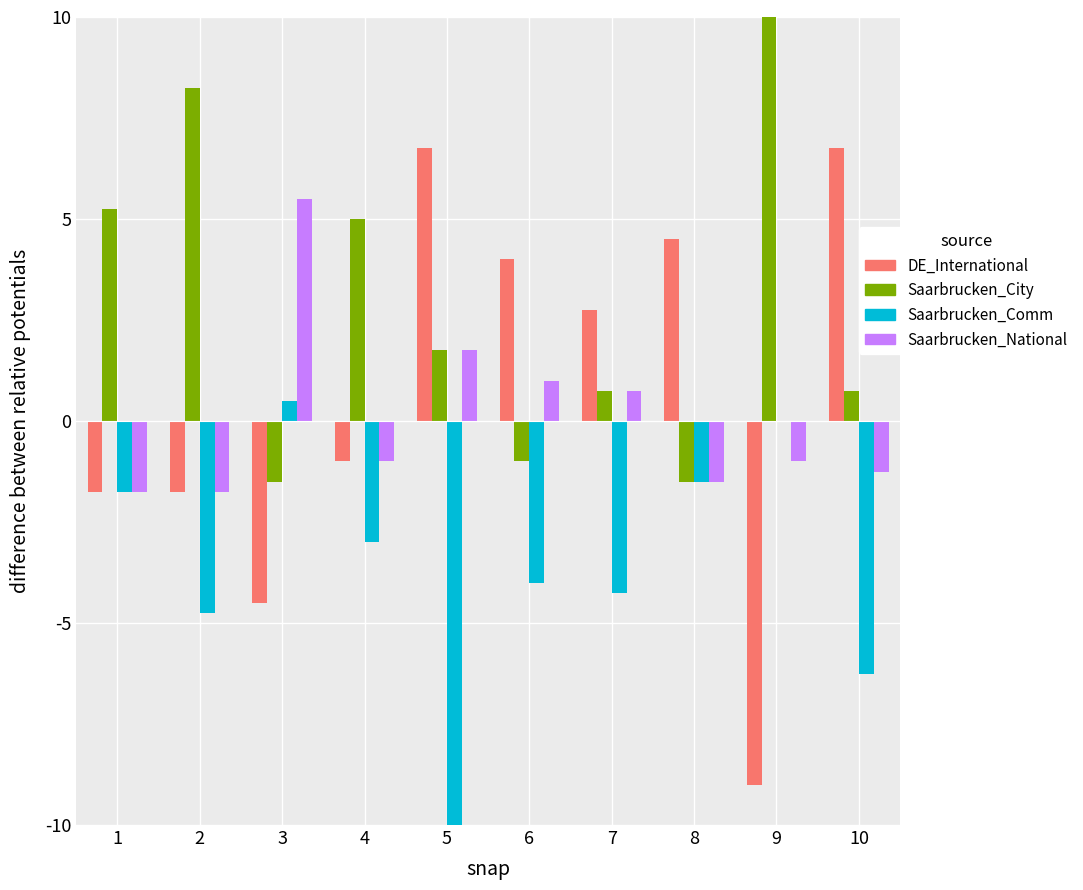

Between 3 and 8, which series saw the biggest shift?

DE_International